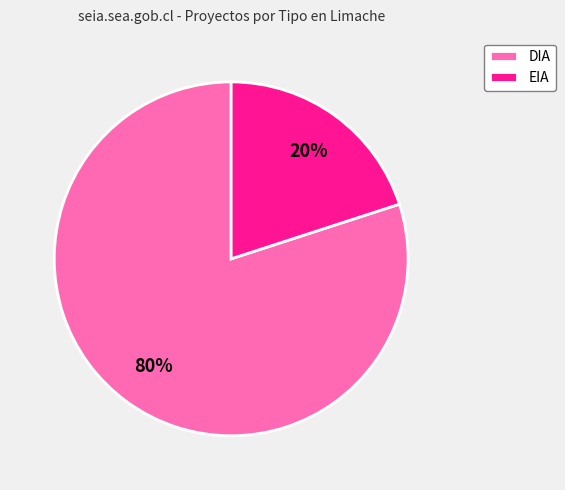

How many slices are in this pie chart?

2